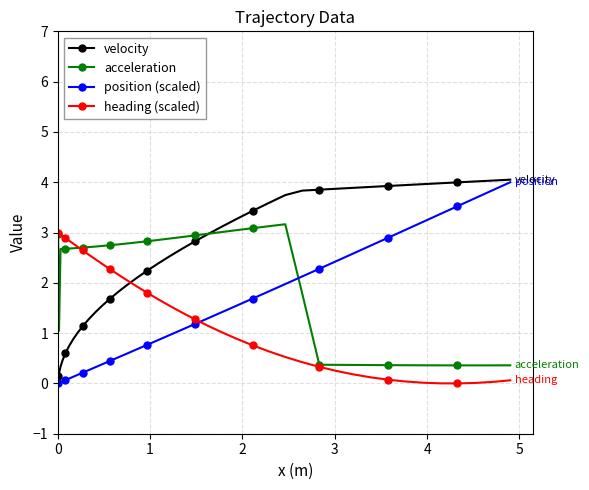

What is the minimum value for acceleration?

0.4